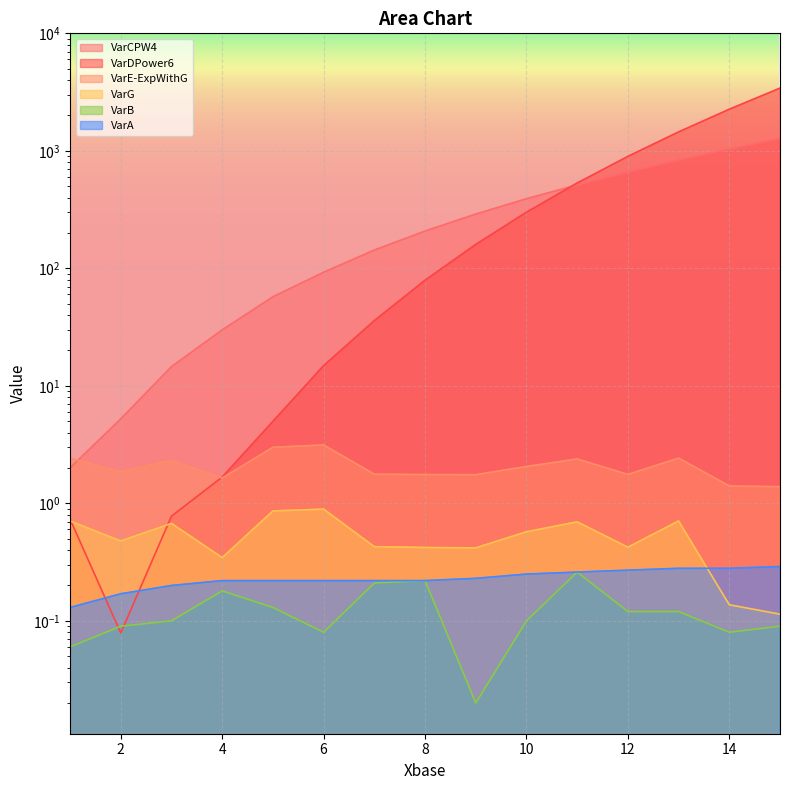

Between 10 and 12, which series saw the biggest shift?

VarDPower6